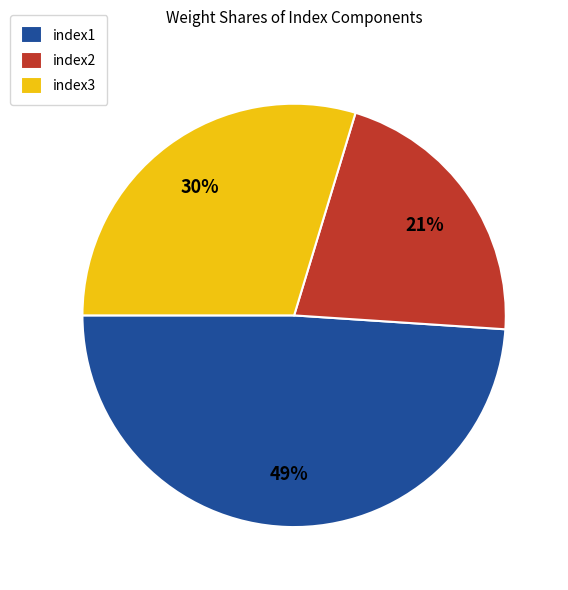

How many slices are in this pie chart?

3